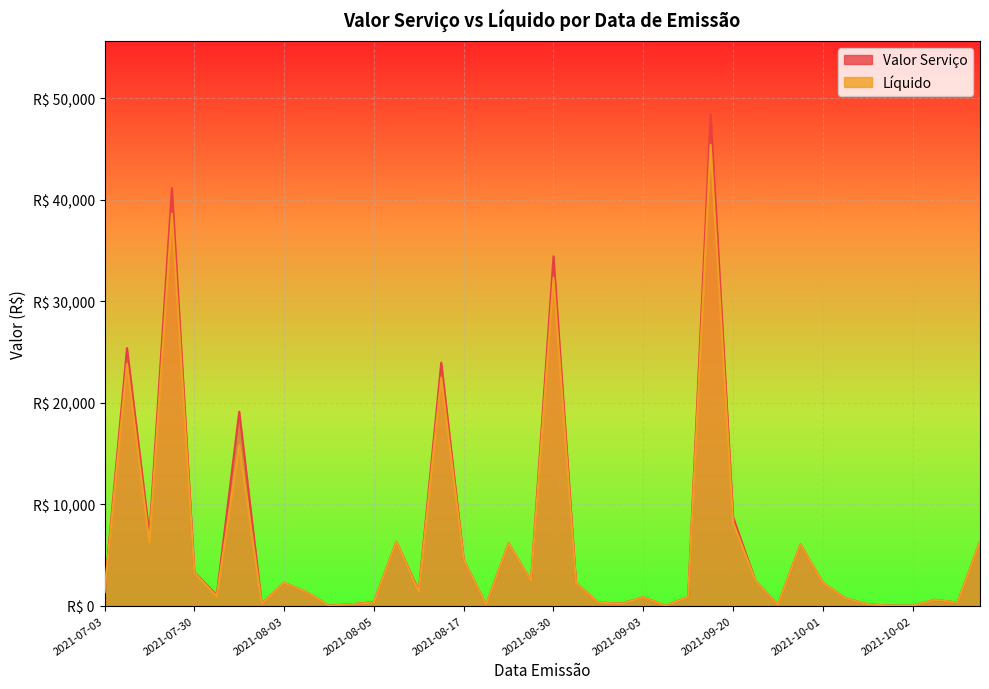

Which has a higher value, 2021-08-12 or 2021-08-03?

2021-08-03